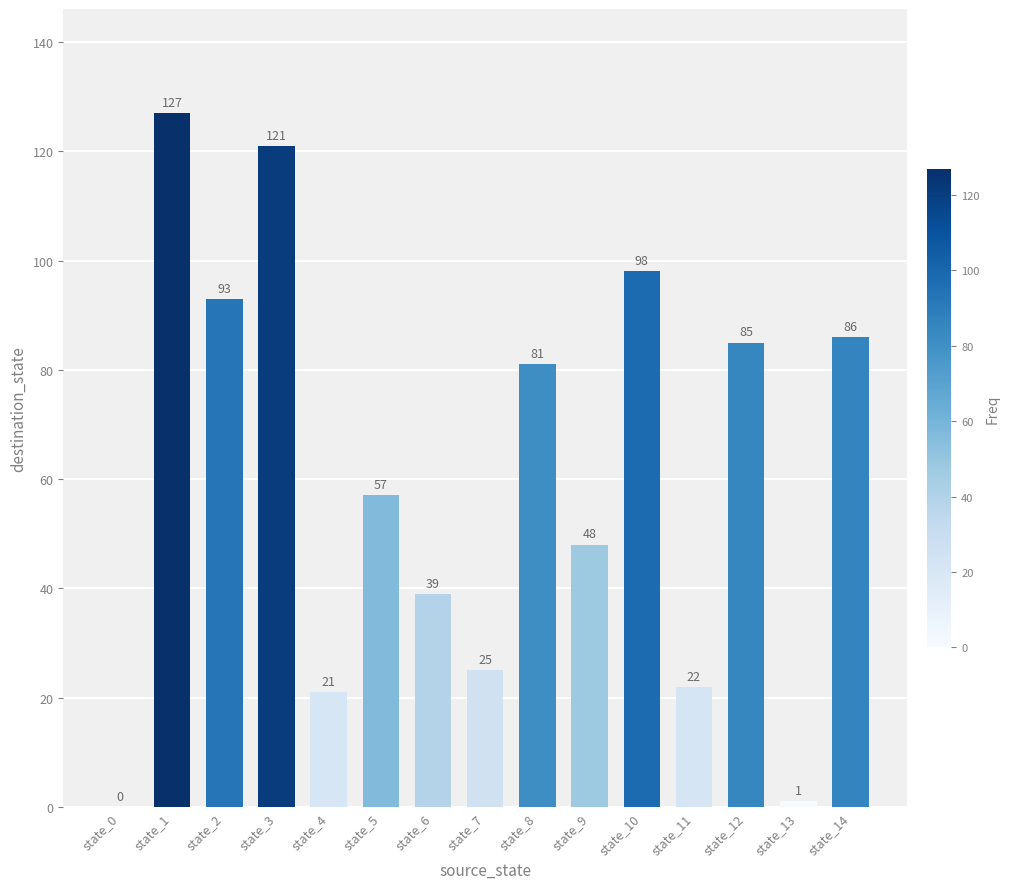

Reading left to right, what are all the values shown in this chart?

state_0=0	state_1=127	state_2=93	state_3=121	state_4=21	state_5=57	state_6=39	state_7=25	state_8=81	state_9=48	state_10=98	state_11=22	state_12=85	state_13=1	state_14=86